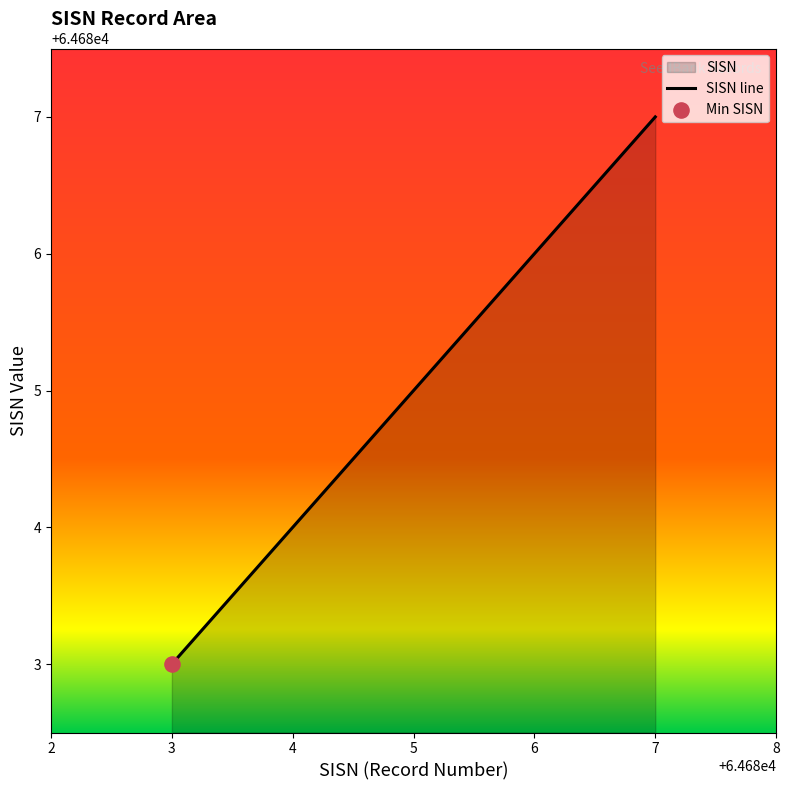

What is the ratio of the value at 4 to the value at 6?

1.0